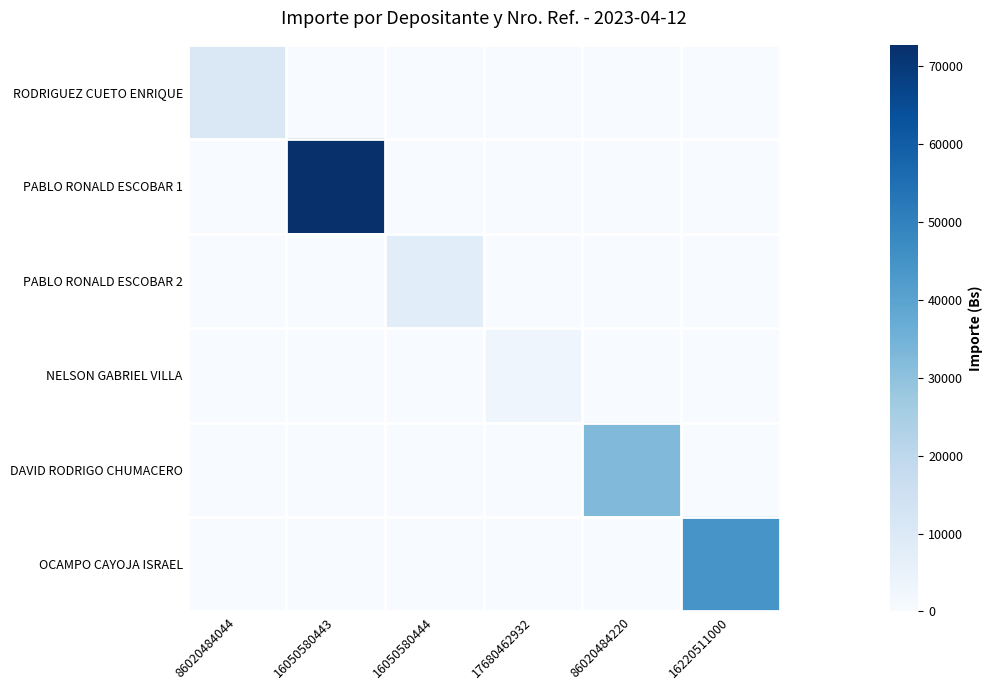

Which series has the largest total across all categories?

PABLO RONALD ESCOBAR 1